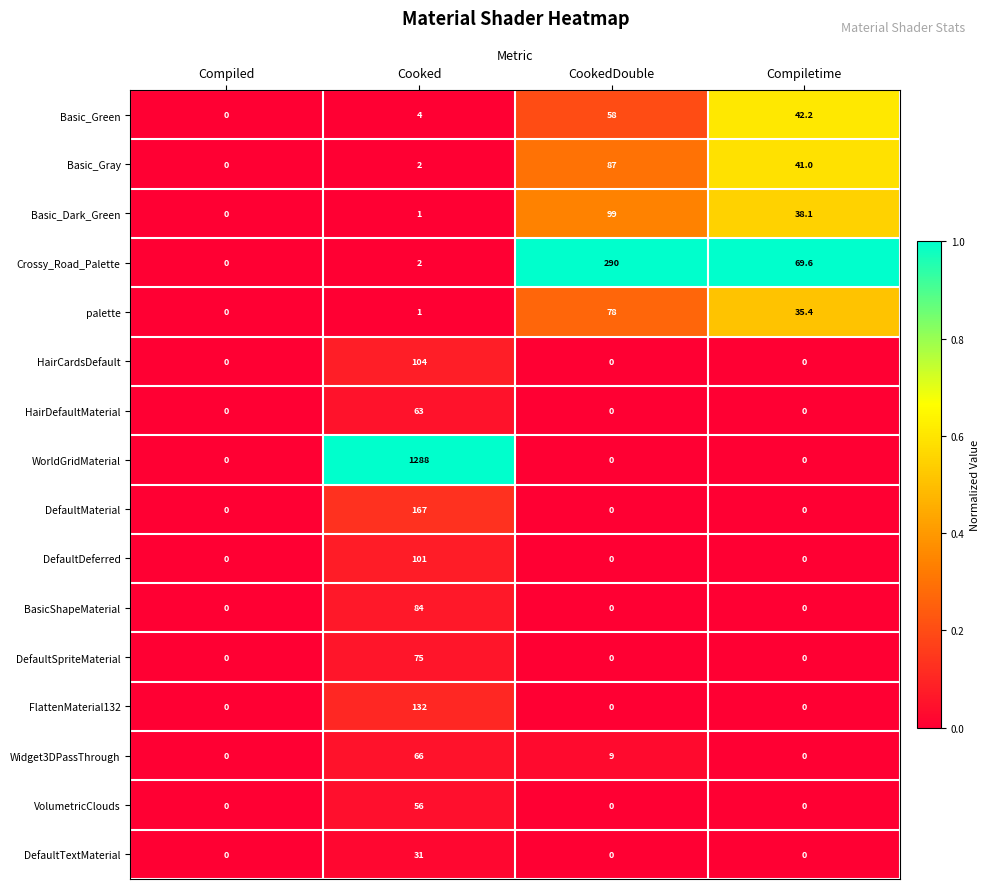

At which label does Basic_Dark_Green first exceed 38?

CookedDouble